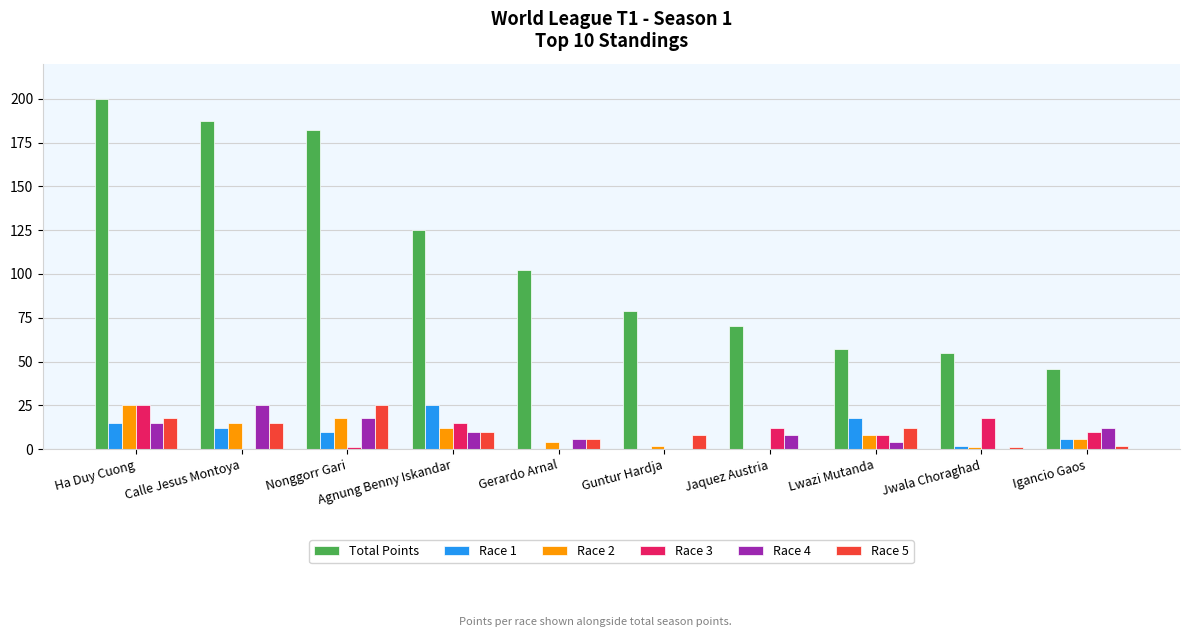

How many series are shown in this chart?

6